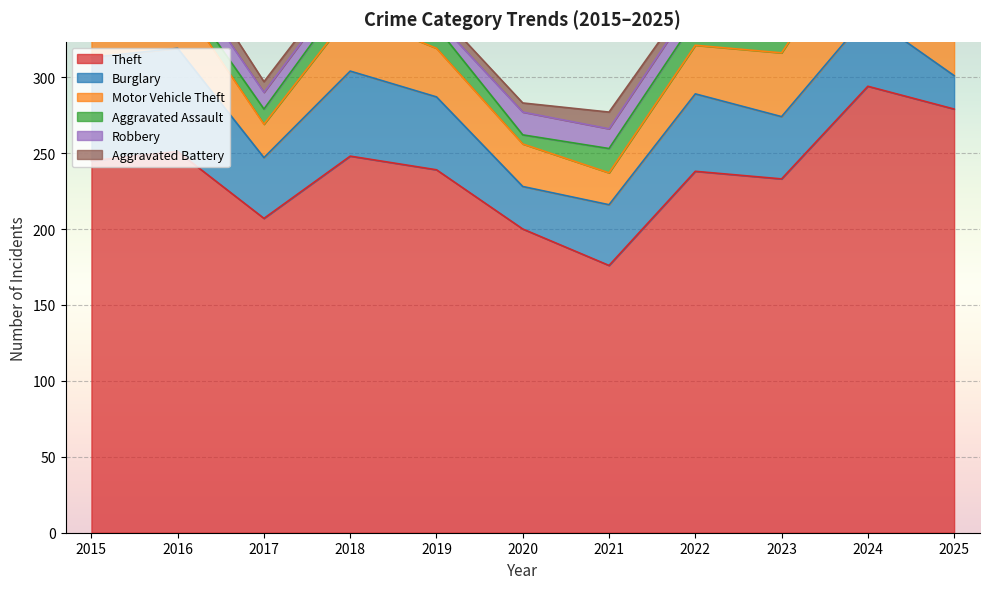

What is the difference between the maximum and minimum values in the Motor Vehicle Theft series?

40